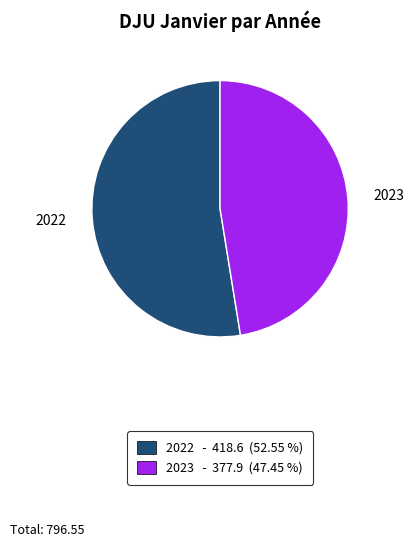

Count the number of slices in the pie.

2